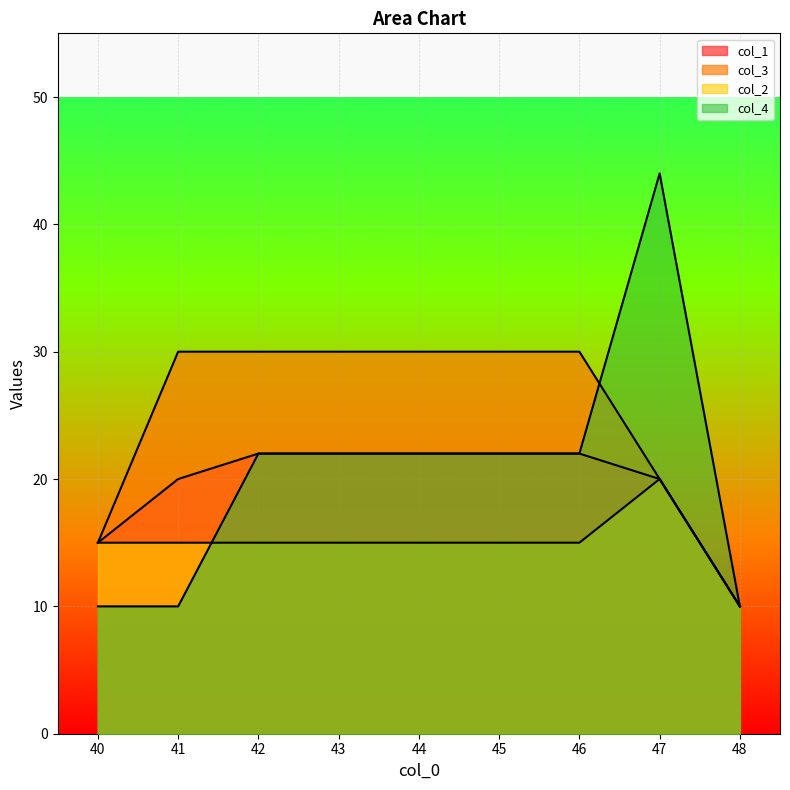

What is the difference between the maximum and minimum values in the col_3 series?

20